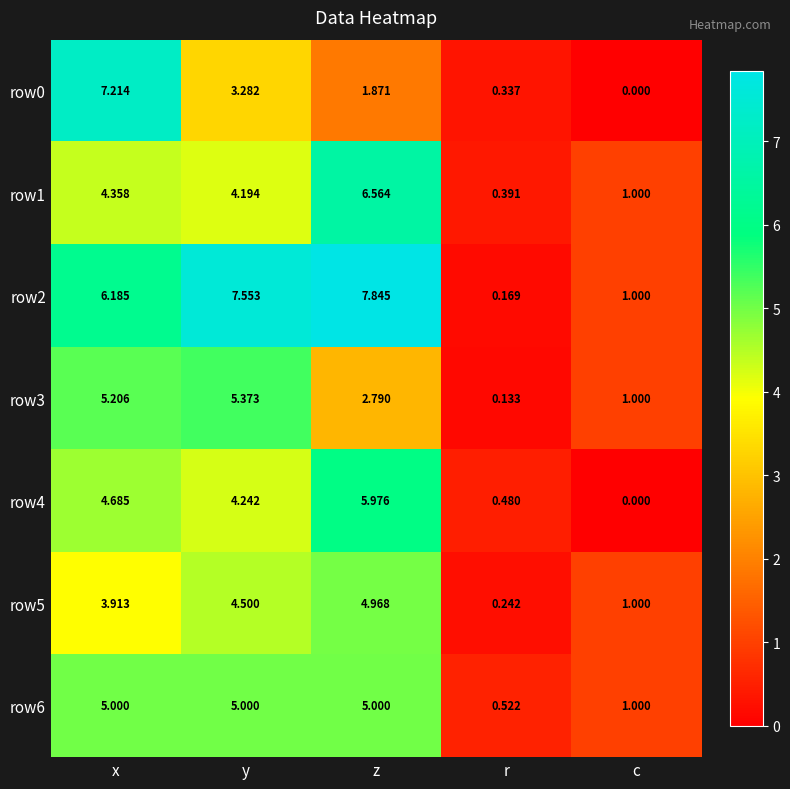

Rank the categories by row5 value from lowest to highest.

r, c, x, y, z